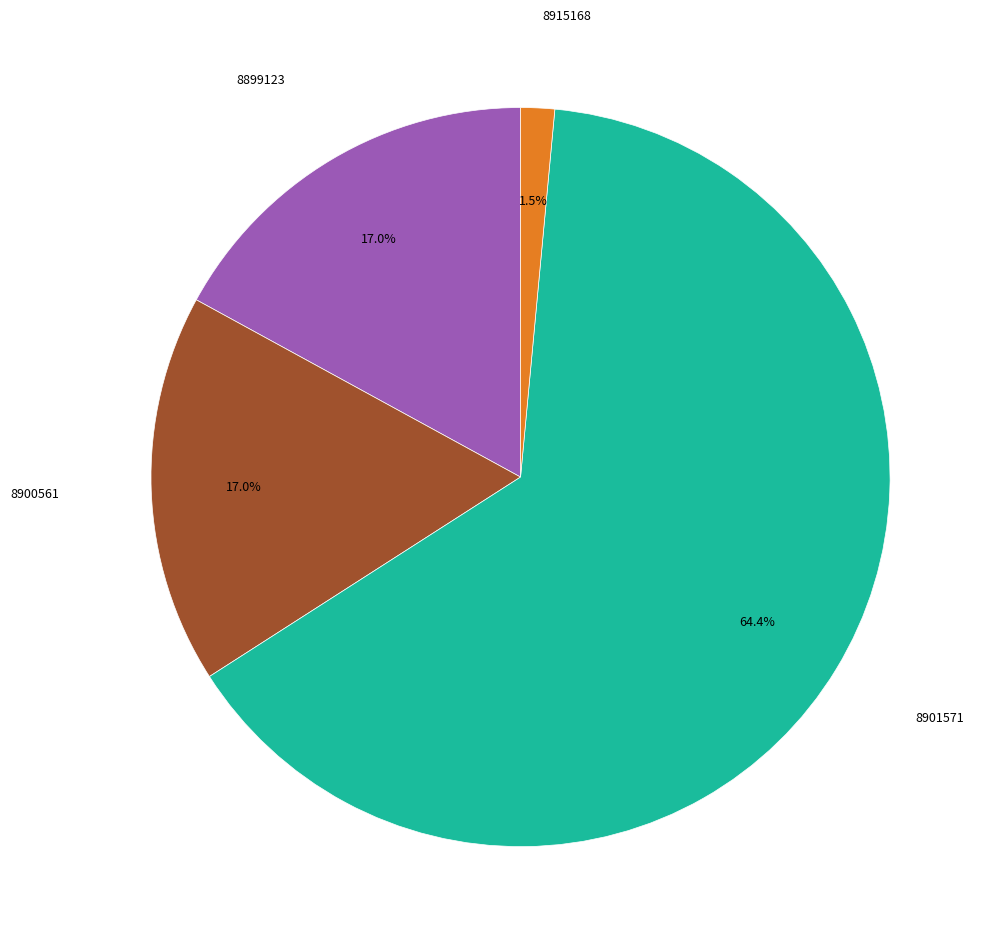

Does any single category account for the majority?

Yes